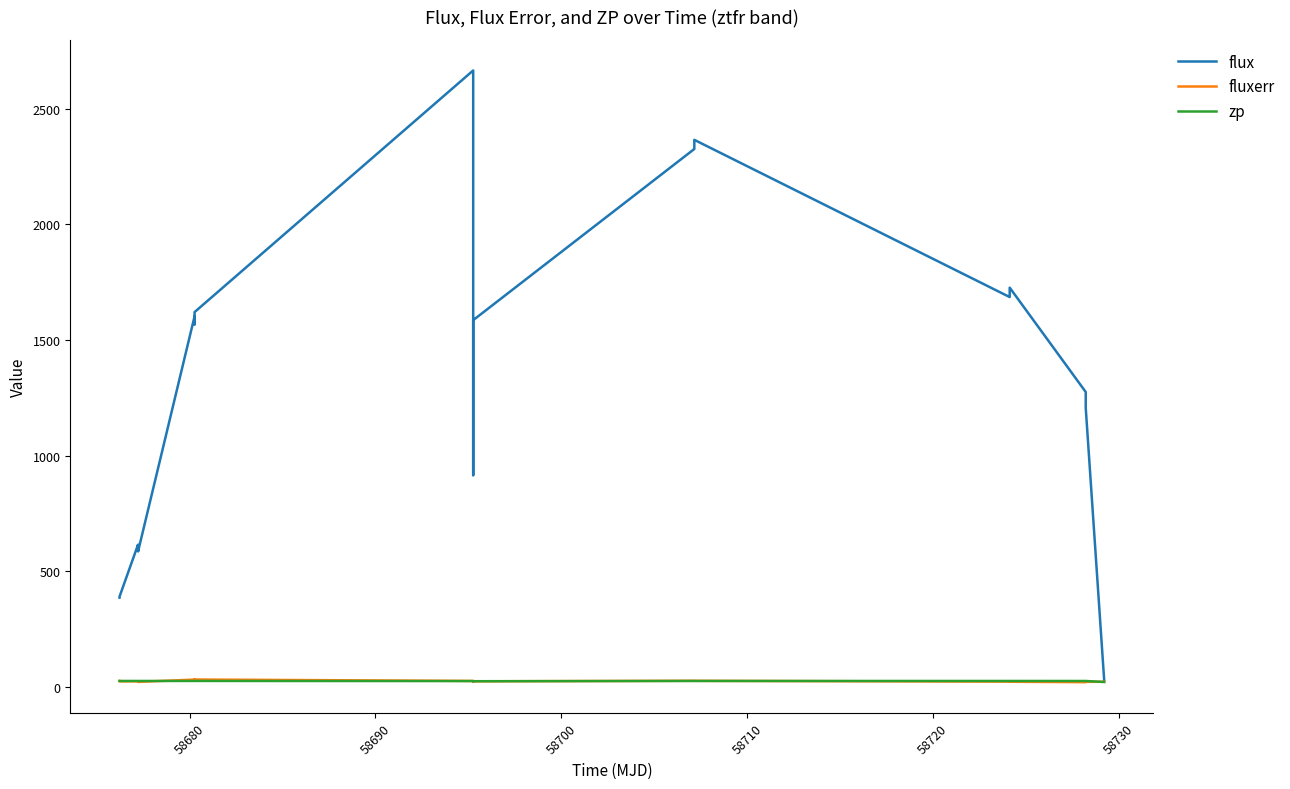

What is the greatest value displayed?

2664.7